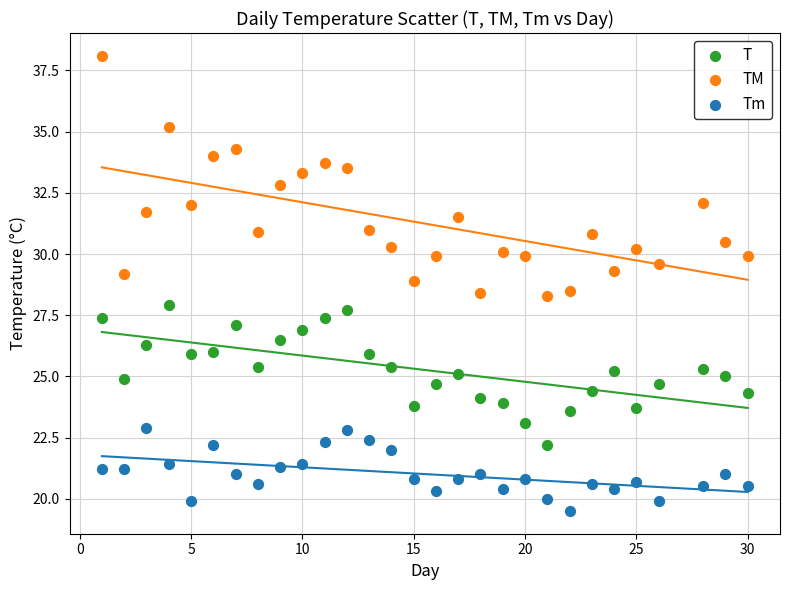

Which series has the widest spread of Y values?

TM